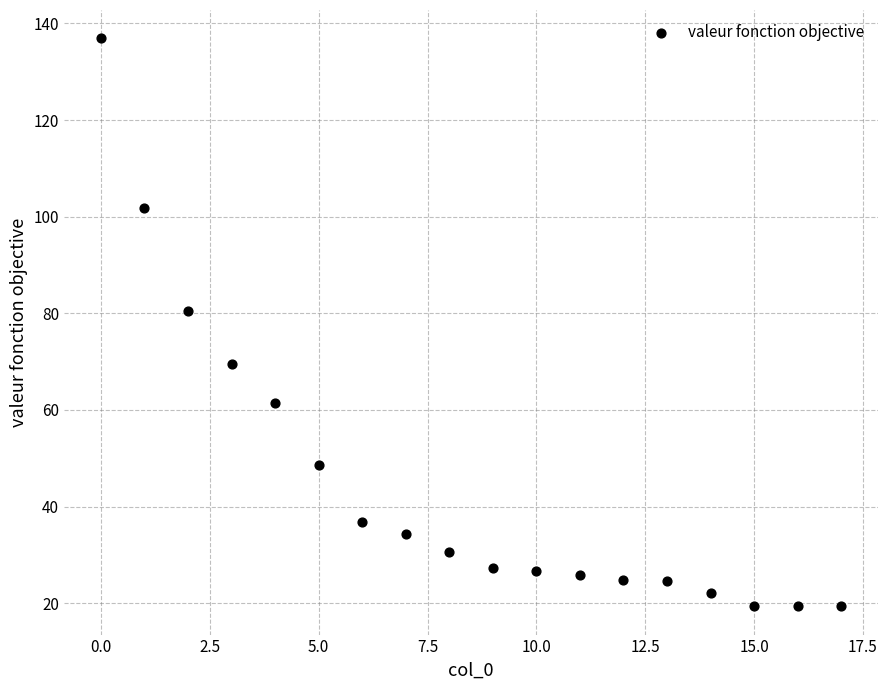

What Y value in the scatter plot is closest to 78?

80.5